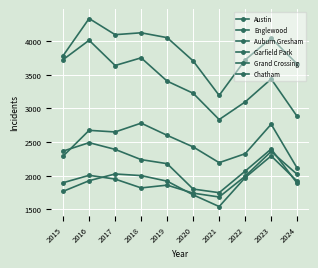

Is this an area chart (filled region under the line)?

No